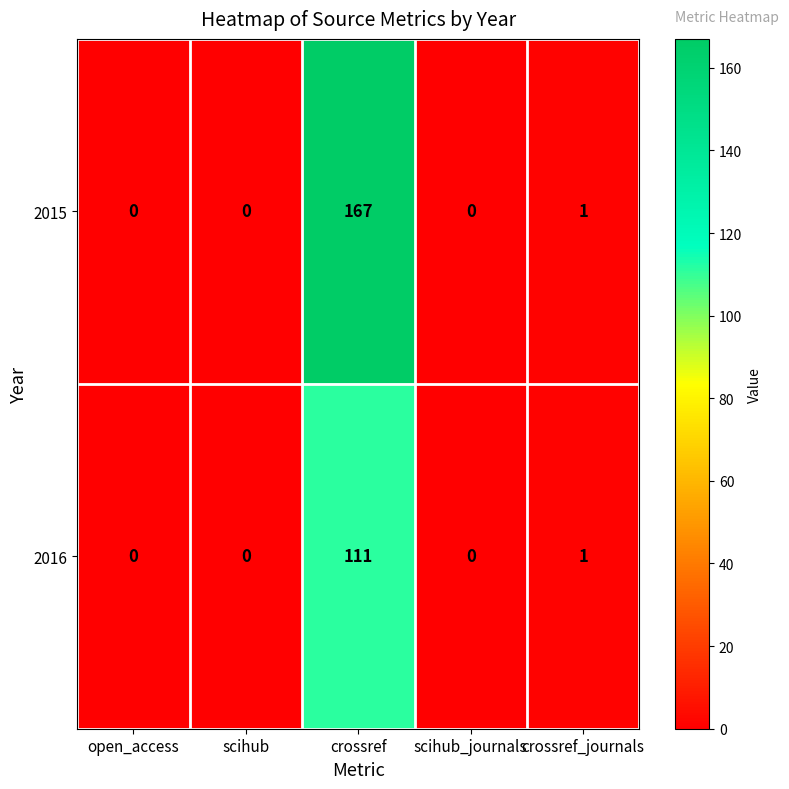

At how many categories does at least one series exceed 133?

1